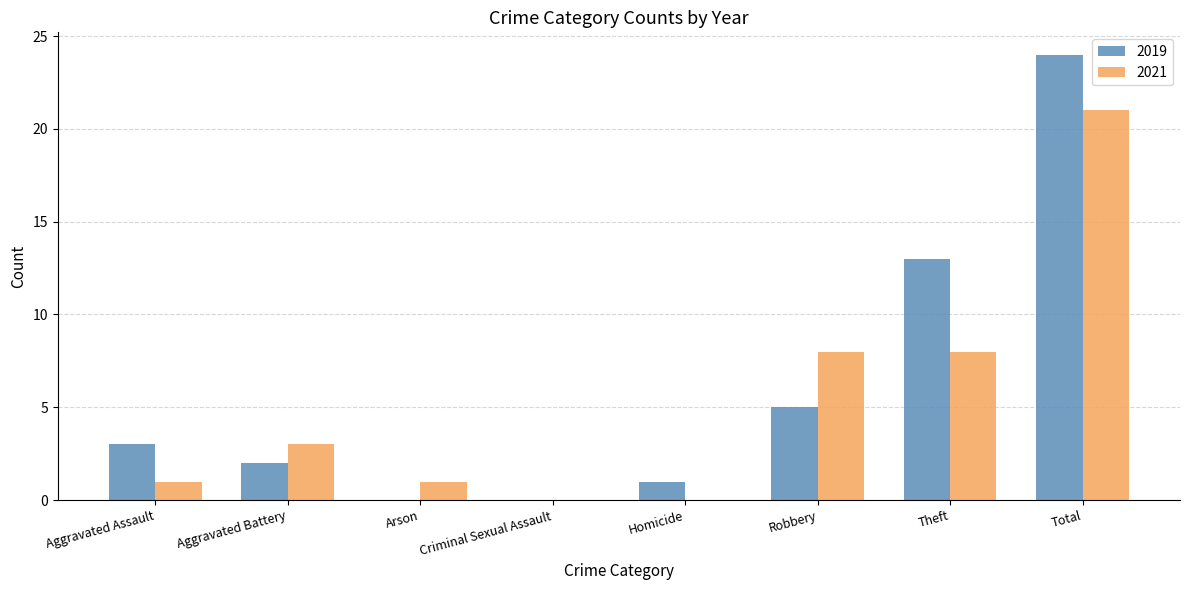

Are the bars horizontal?

No